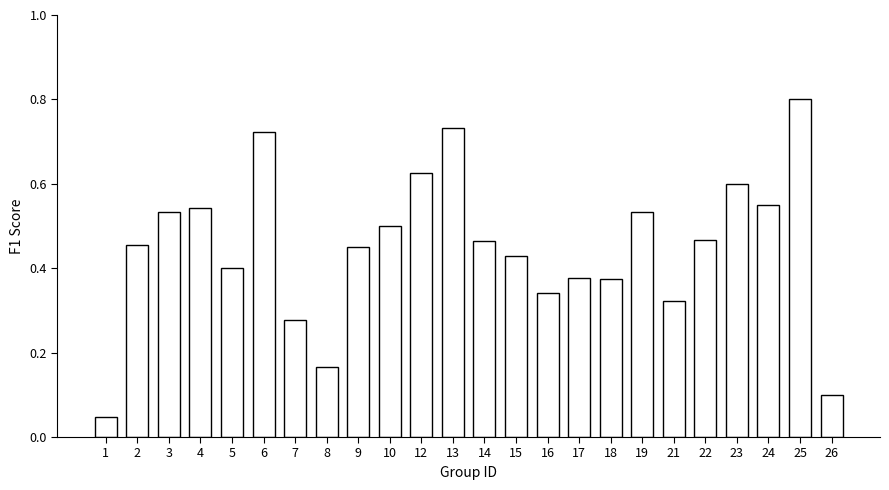

Are the bars horizontal?

No